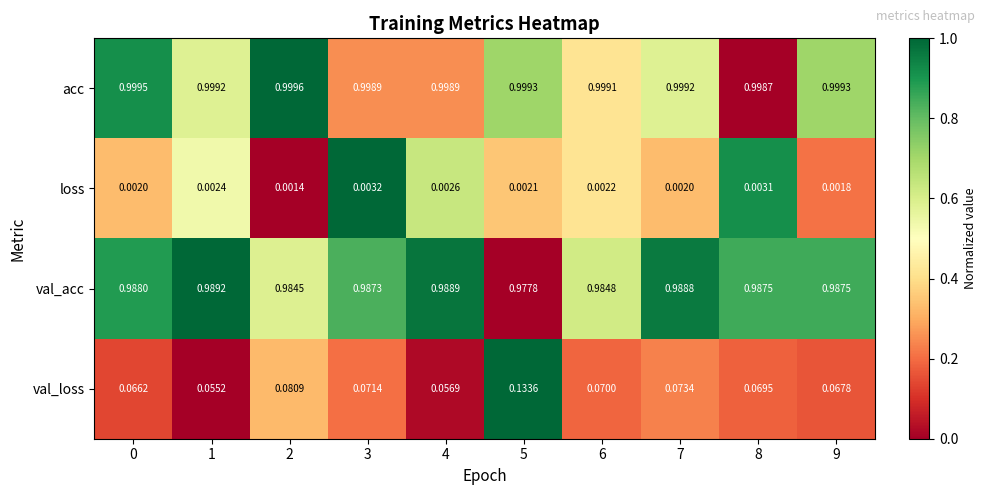

Rank the series at 3 from lowest to highest value.

loss, val_loss, val_acc, acc